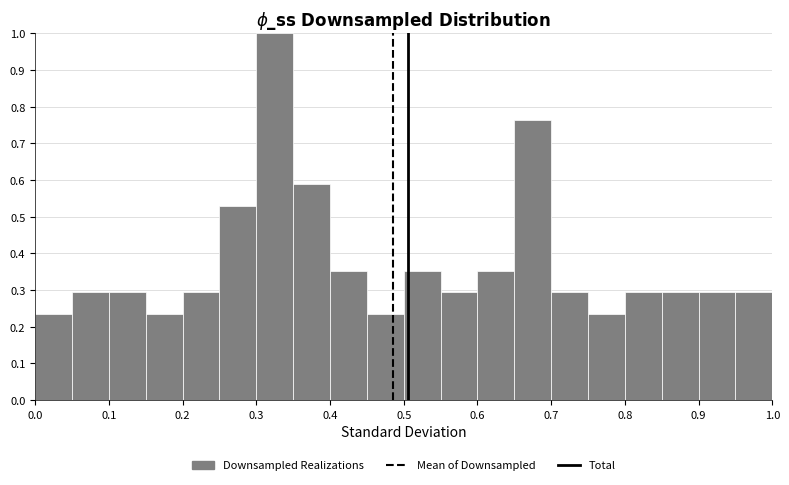

Reading left to right, transcribe this chart: for each bar, give the range it covers on the x-axis and its height. The values are not printed on the chart, so give them approximately, as read against the axis.

0.00 to 0.05: 0.24
0.05 to 0.10: 0.29
0.10 to 0.15: 0.29
0.15 to 0.20: 0.24
0.20 to 0.25: 0.29
0.25 to 0.30: 0.53
0.30 to 0.35: 1.00
0.35 to 0.40: 0.59
0.40 to 0.45: 0.35
0.45 to 0.50: 0.24
0.50 to 0.55: 0.35
0.55 to 0.60: 0.29
0.60 to 0.65: 0.35
0.65 to 0.70: 0.76
0.70 to 0.75: 0.29
0.75 to 0.80: 0.24
0.80 to 0.85: 0.29
0.85 to 0.90: 0.29
0.90 to 0.95: 0.29
0.95 to 1.00: 0.29